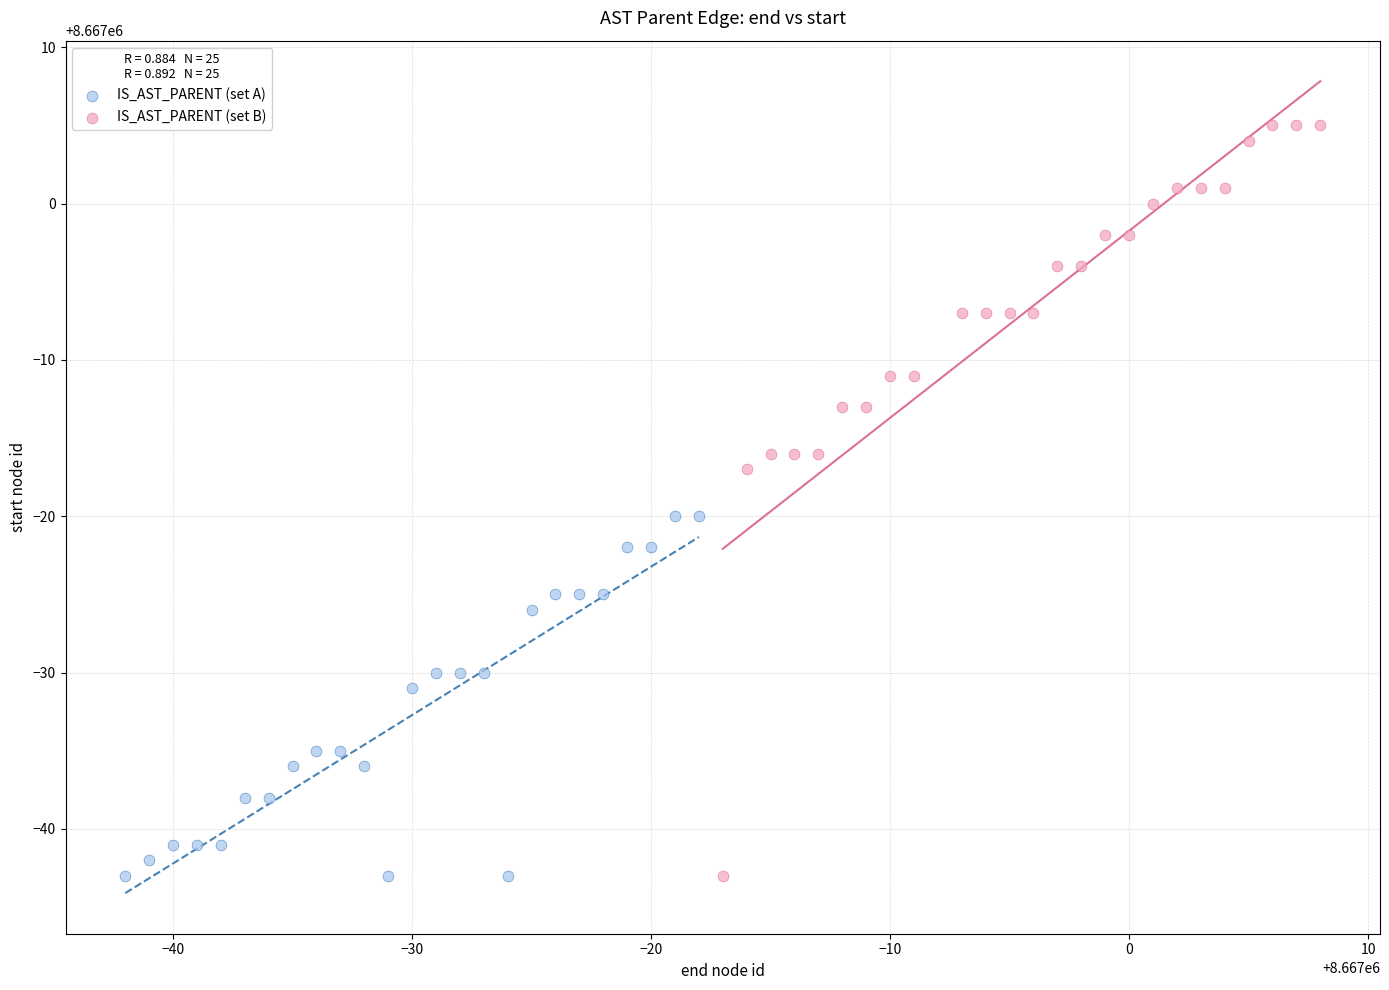

Which series contains the highest Y value?

IS_AST_PARENT (set B)